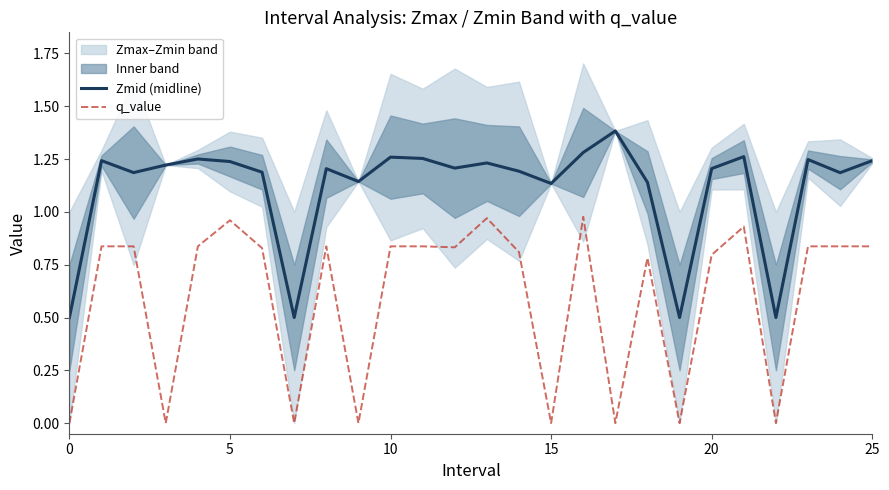

How many interior local valleys does the q_value series have?

8